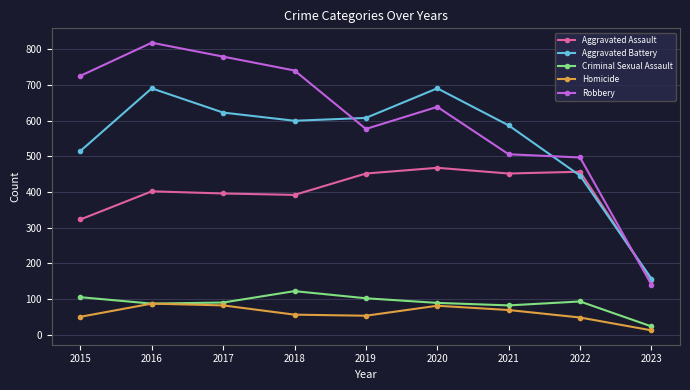

What is the maximum value for Aggravated Battery?

691